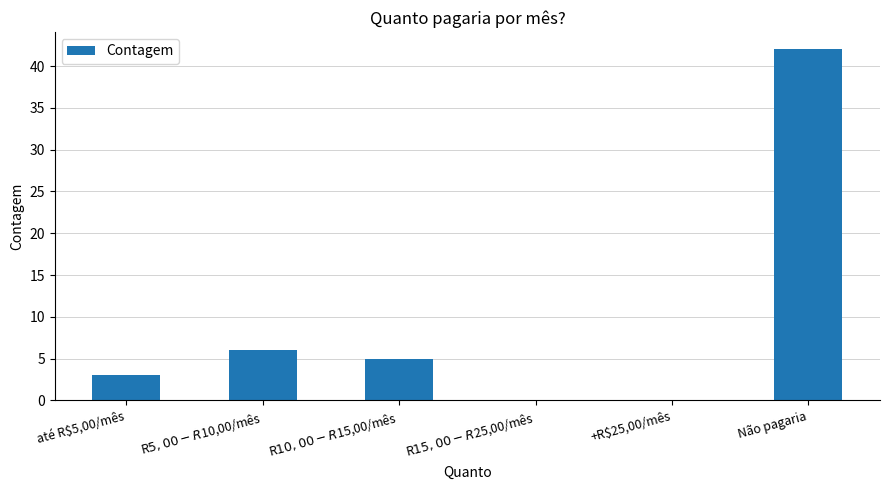

Reading left to right, extract all data points from this chart.

3	6	5	0	0	42